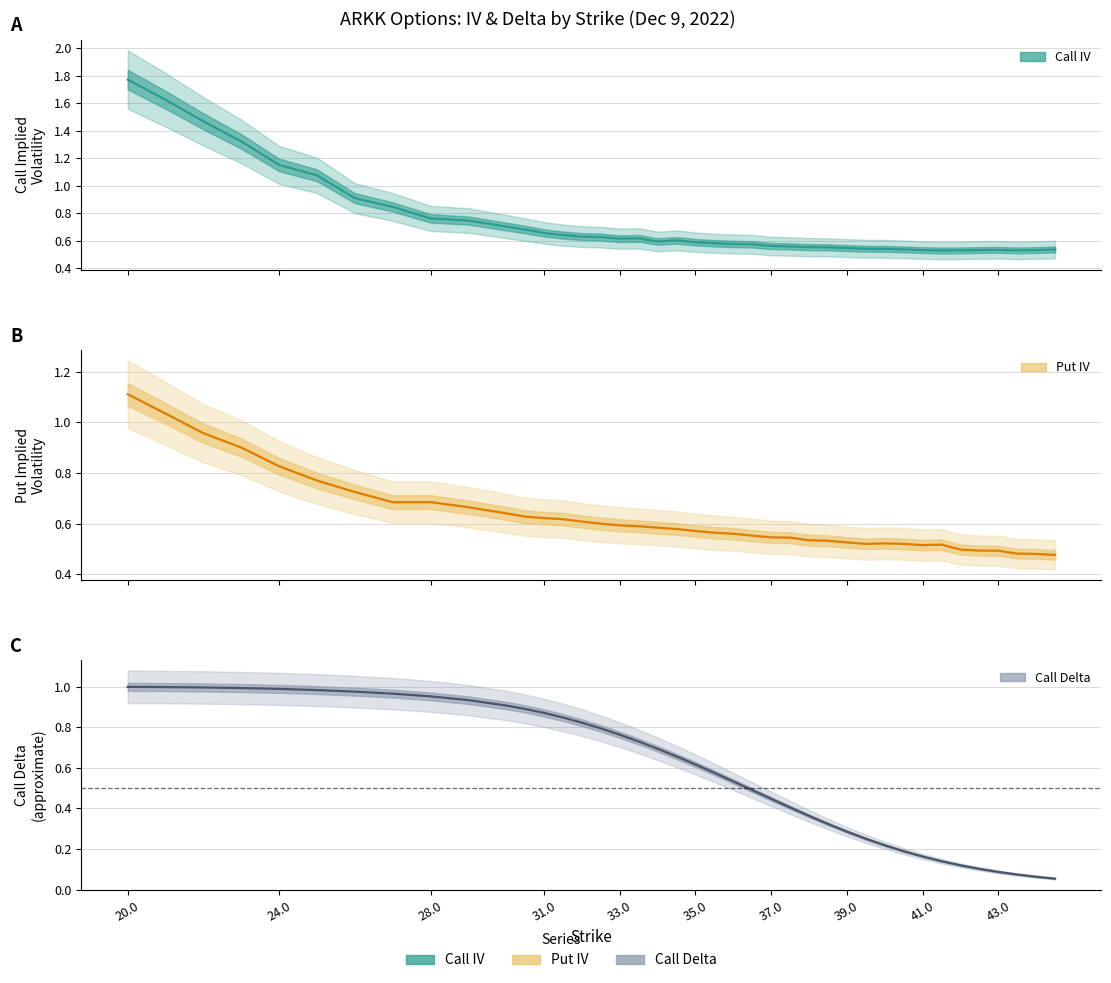

At which category does iv_call reach its first local valley?

33